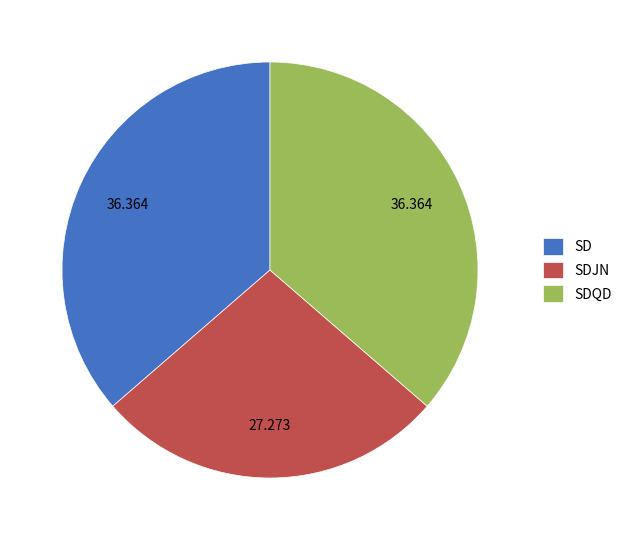

Does SDQD account for over 50% of the chart?

No